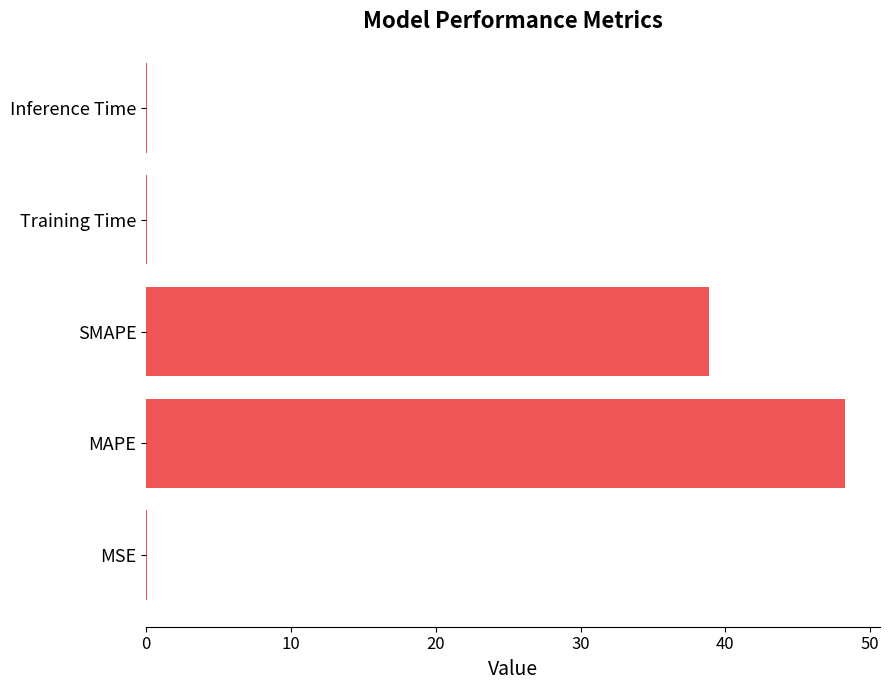

Does the chart contain stacked bars?

No